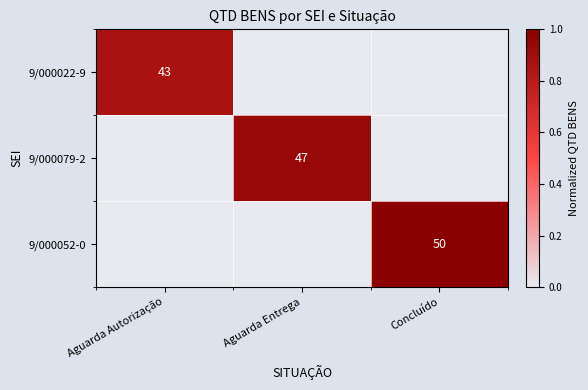

The value of 9/000079-2 at Aguarda Entrega is 47. True or false?

True